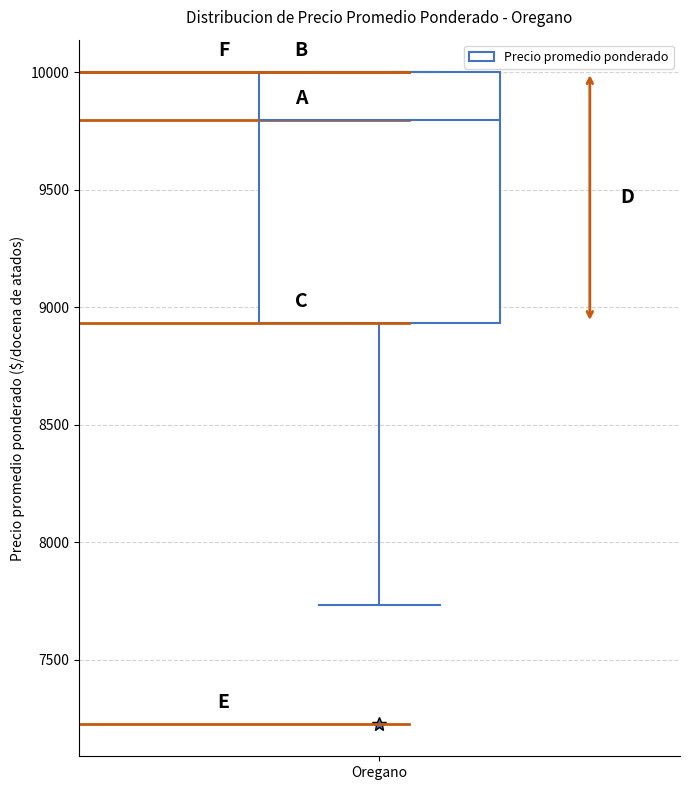

Read this box plot against the y-axis: the position of the median line, the range covered by the box, and the ends of both whiskers. The values are not printed on the chart, so give them approximately, as read against the axis.

median 9800, box 8950 to 10000, whiskers 7750 to 10000